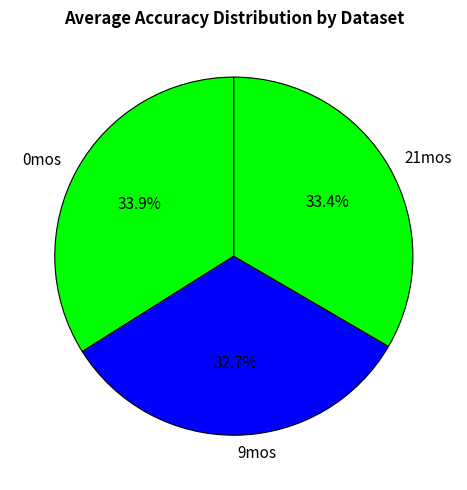

To the nearest percent, what is the average slice percentage?

33%